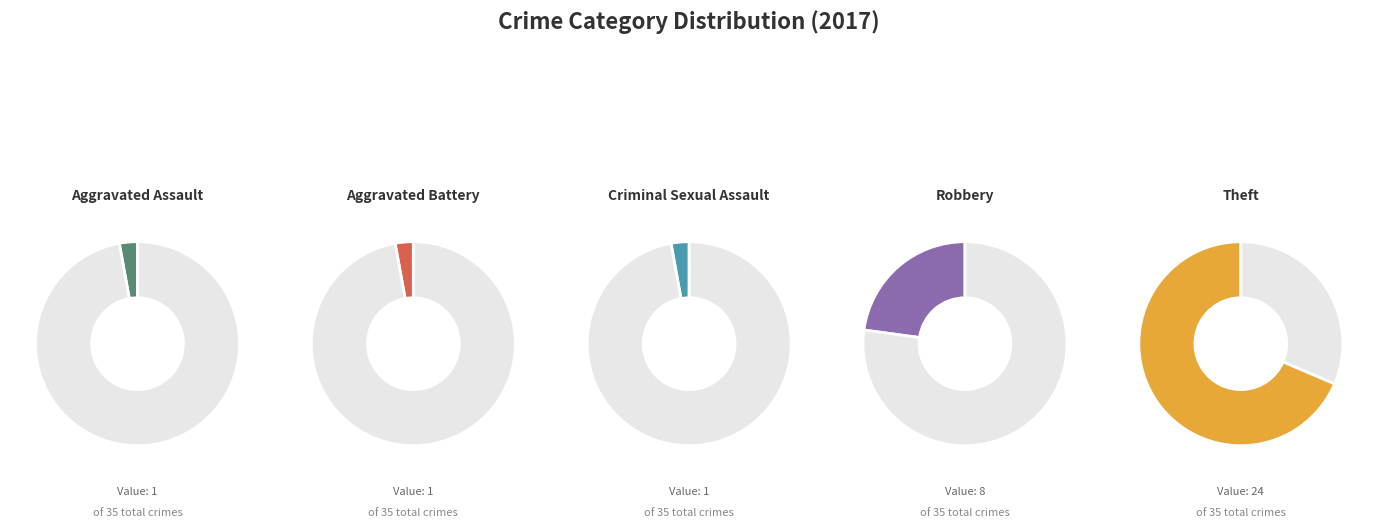

What portion of the pie excludes Motor Vehicle Theft?

100.0%